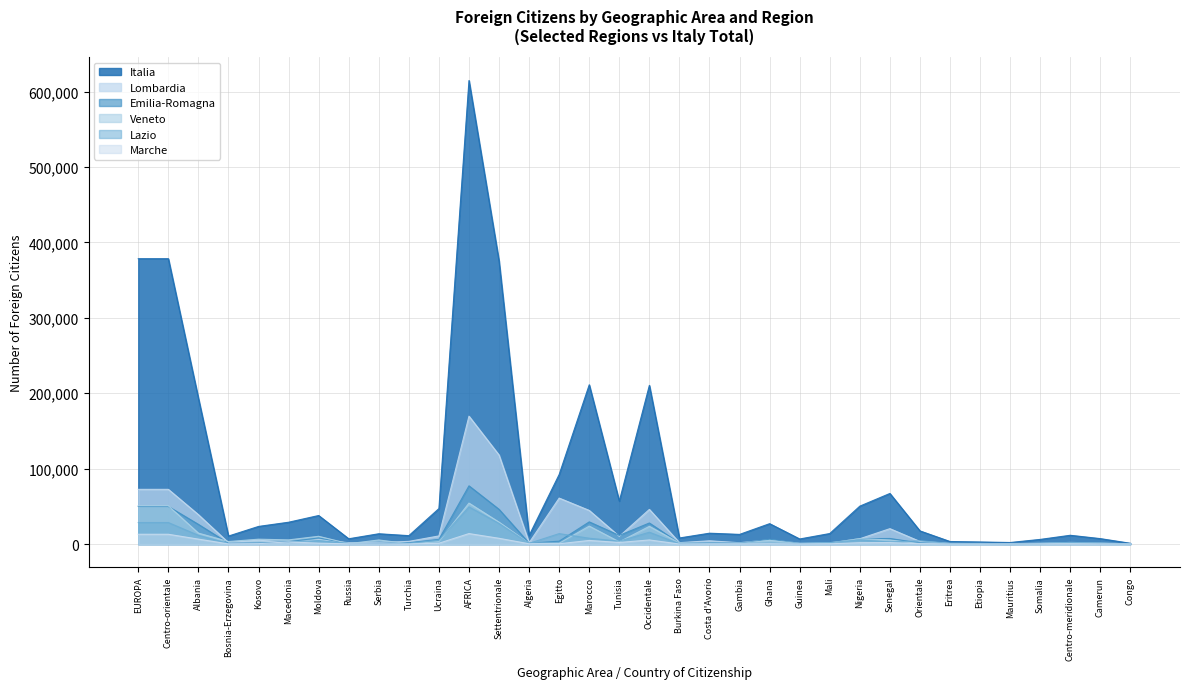

True or false: Lazio and Emilia-Romagna intersect in this chart.

True